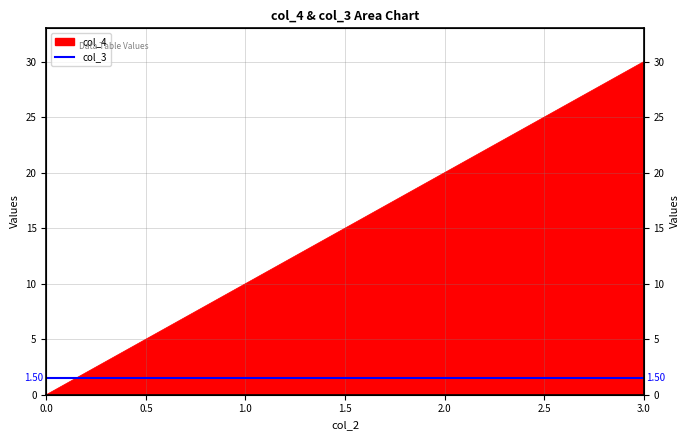

List the labels in order of value, smallest first.

0, 1, 2, 3